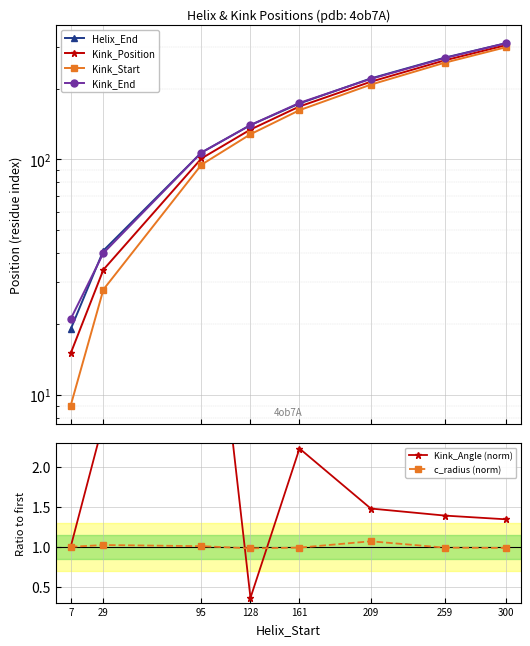

At how many categories does at least one series exceed 278?

1